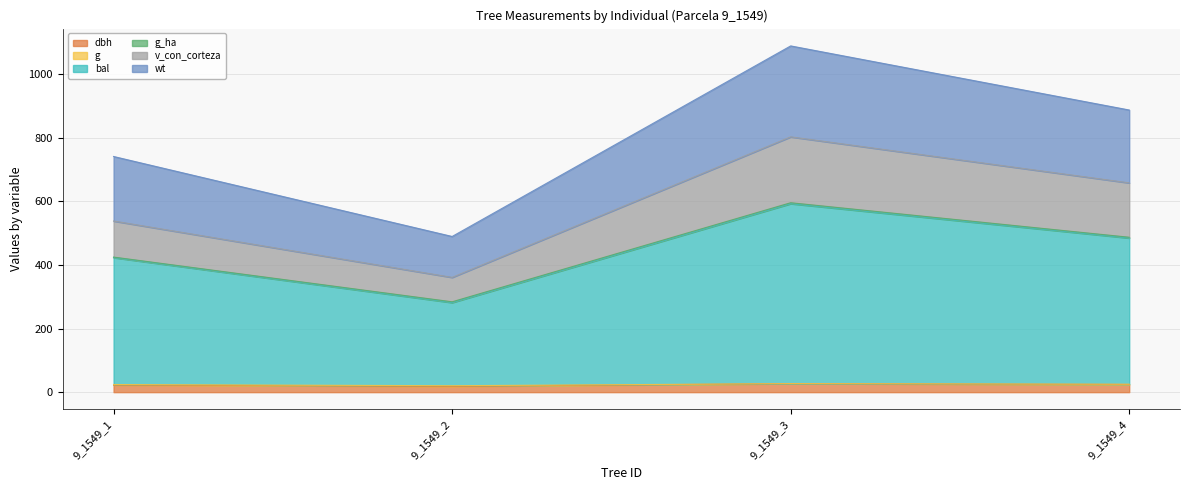

How many lines are shown in the chart?

6